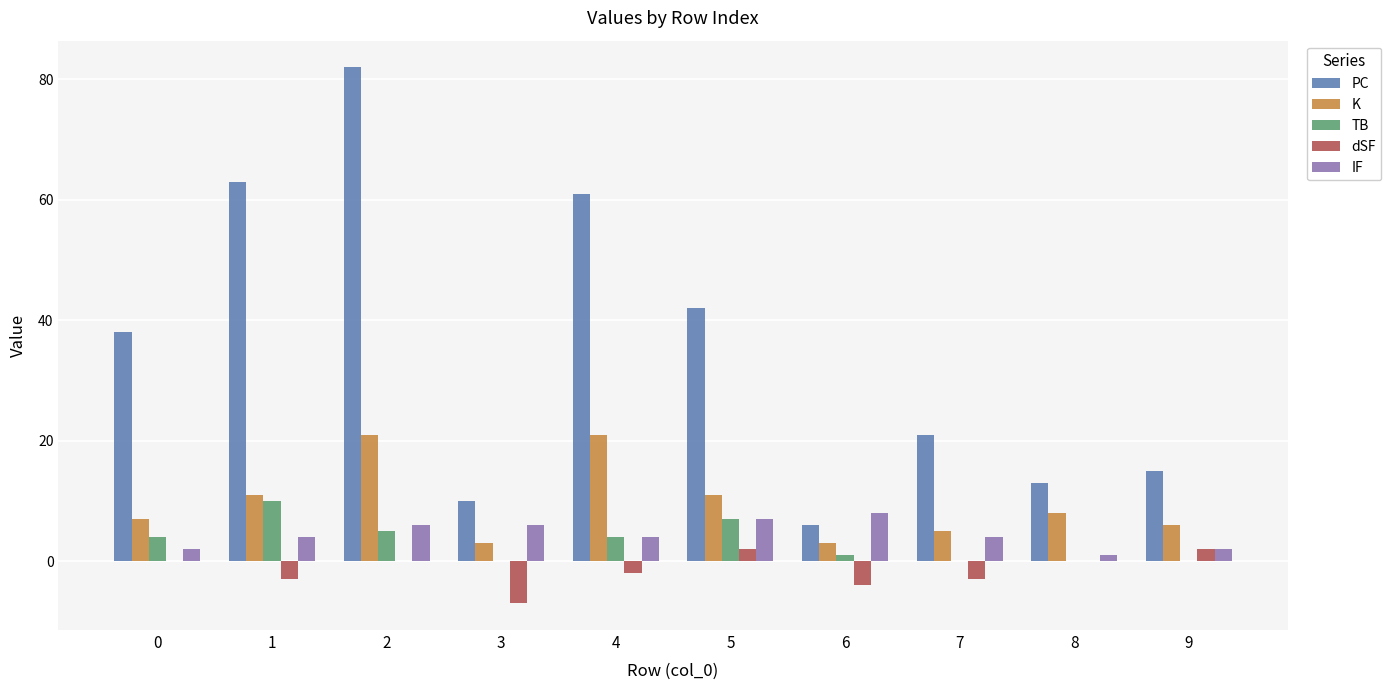

What are all the series names shown in the legend?

PC, K, TB, dSF, IF